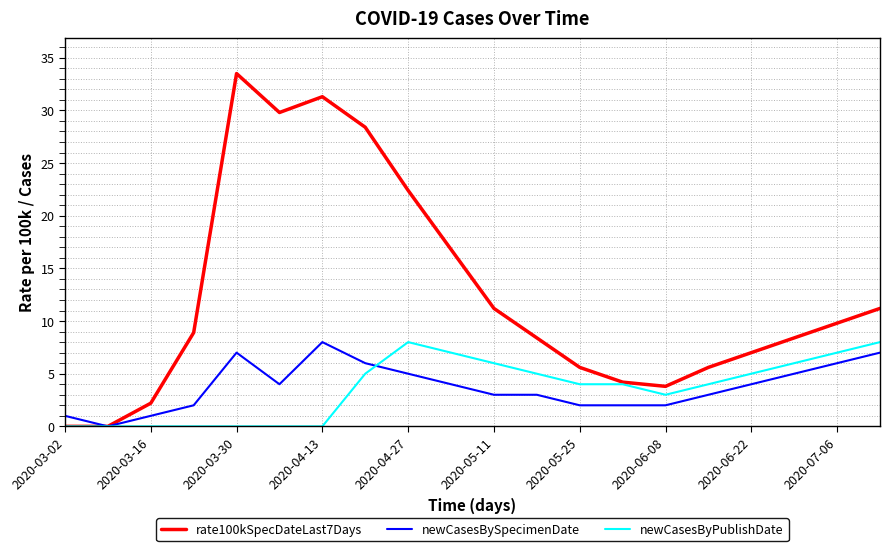

What is the greatest value displayed?

33.5